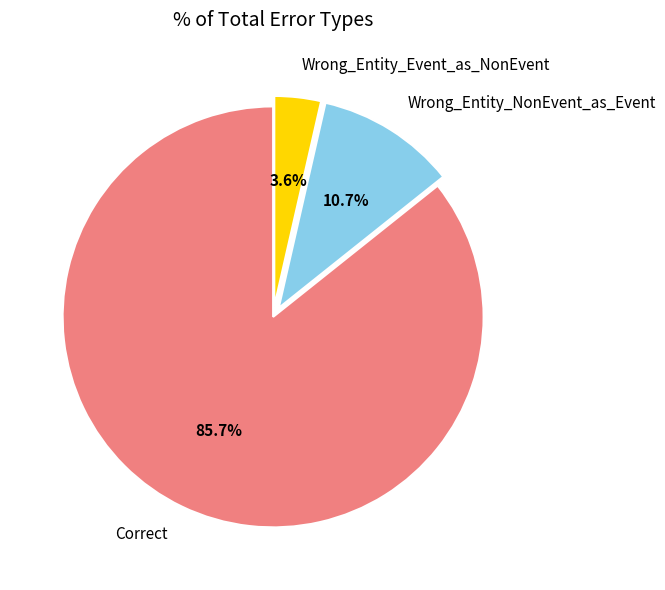

Is the sum of Correct and Wrong_Entity_Event_as_NonEvent greater than half?

Yes